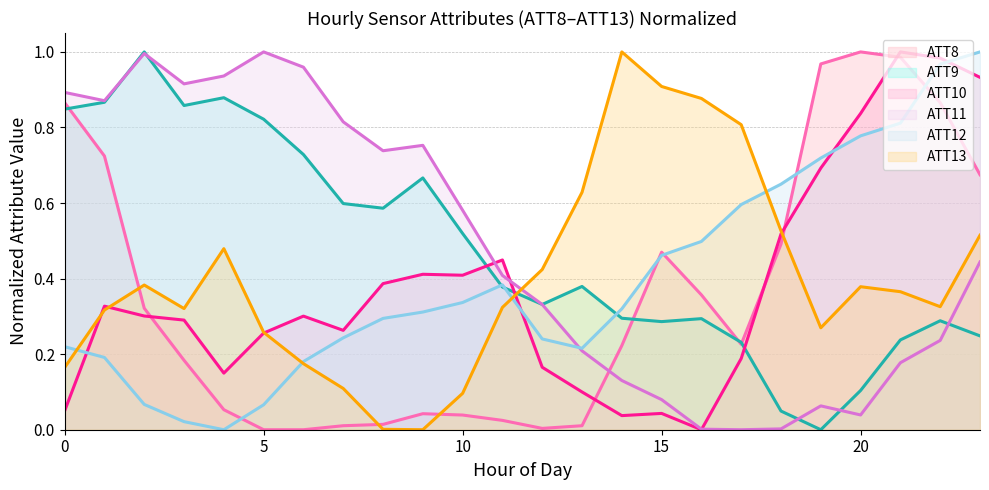

Between 4 and 18, which series saw the biggest shift?

ATT11